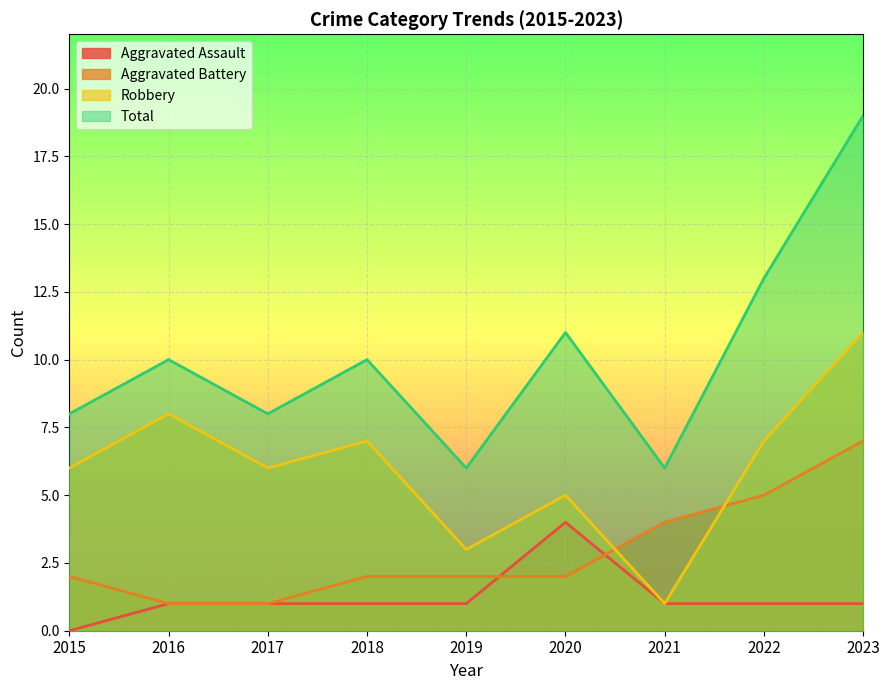

What is the total value across all series at 2022?

26